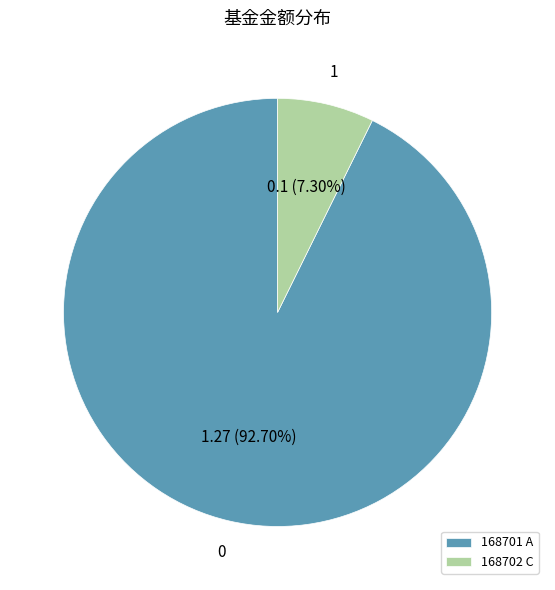

How many slices are in this pie chart?

2